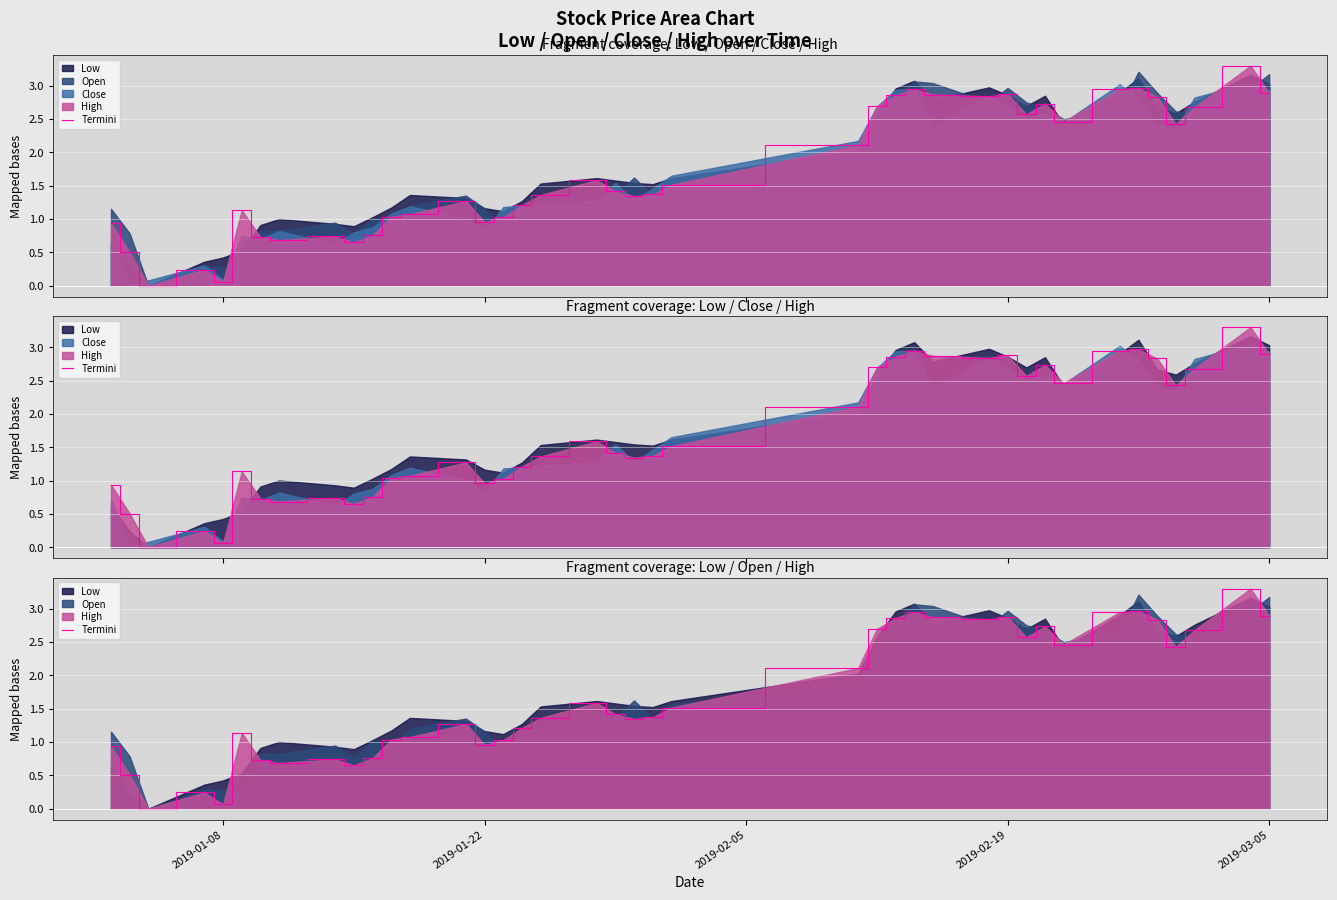

What is the greatest value displayed?

3.3